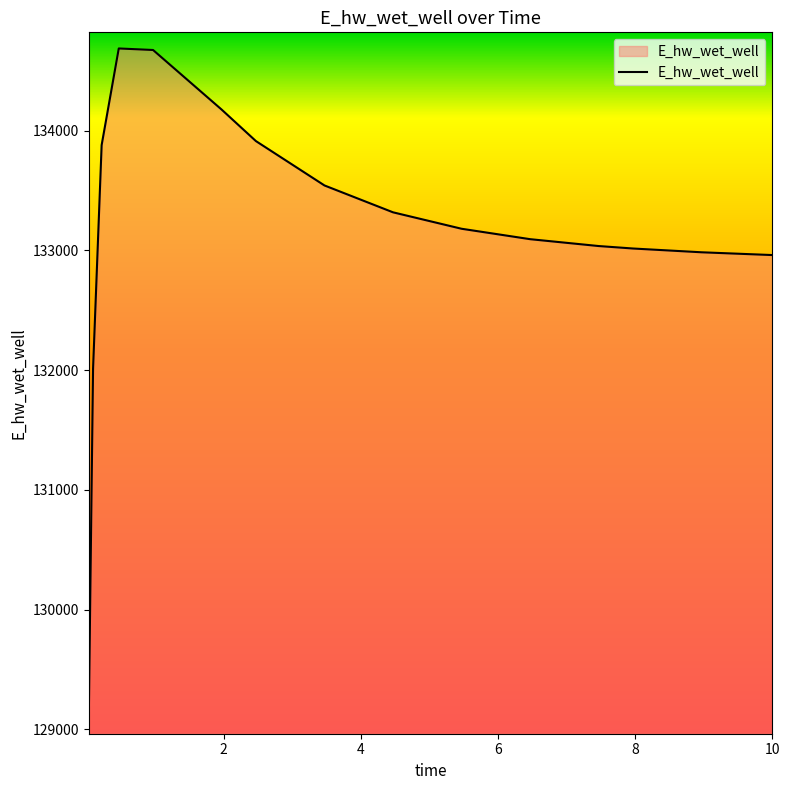

What is the minimum value shown in the chart?

129092.0